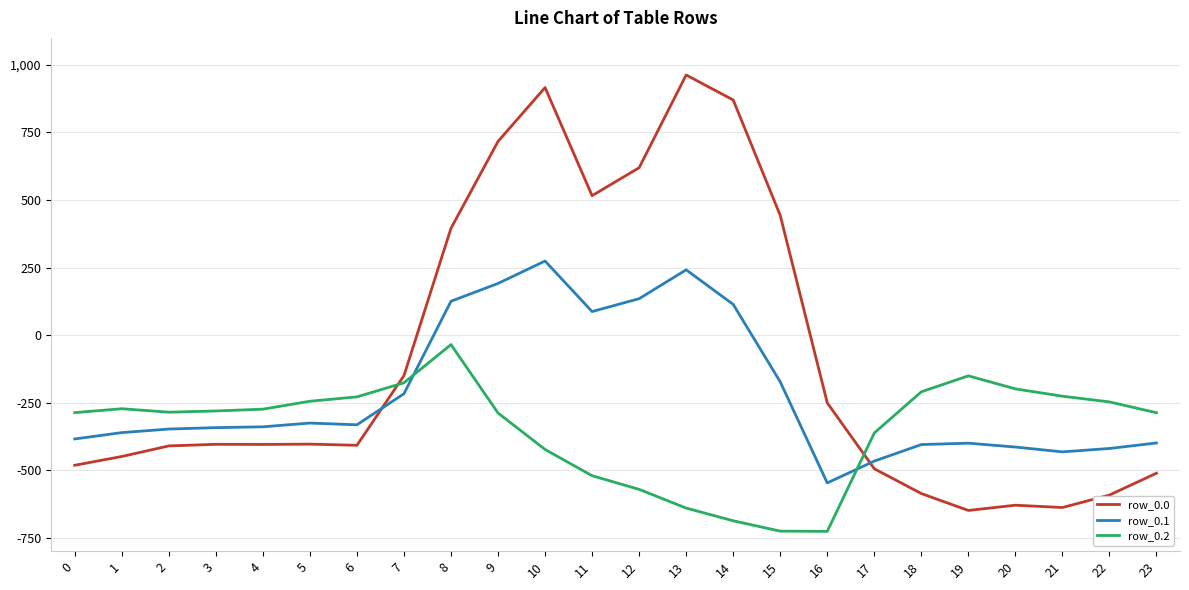

True or false: row_0.0 has more than 1 interior local peaks.

True